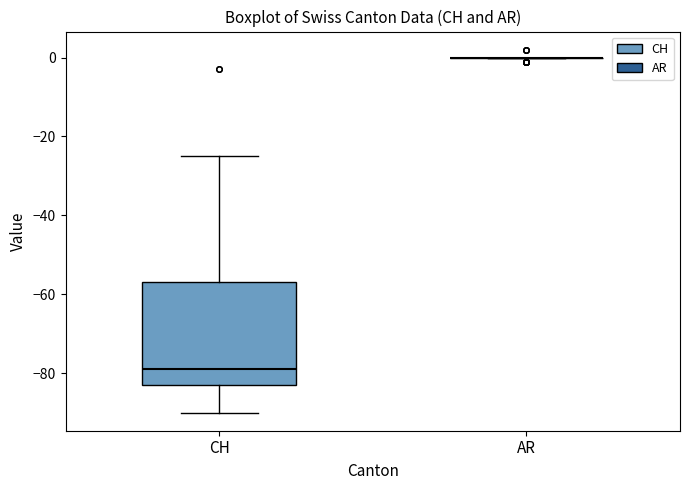

Comparing the boxes themselves (not the whiskers), which one is the tallest?

CH